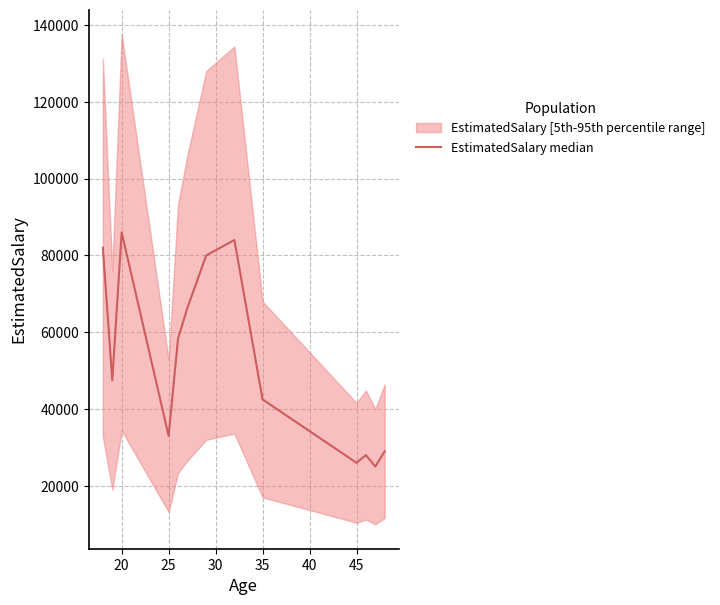

What is the difference between the second highest and second lowest values?

58000.0